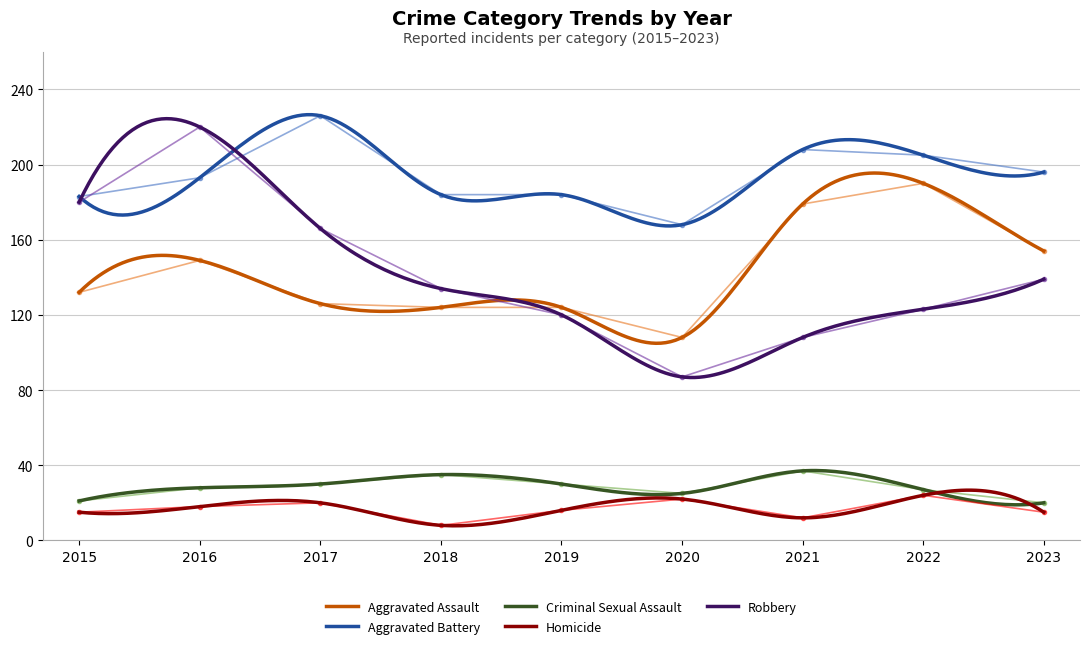

How many lines are shown in the chart?

5